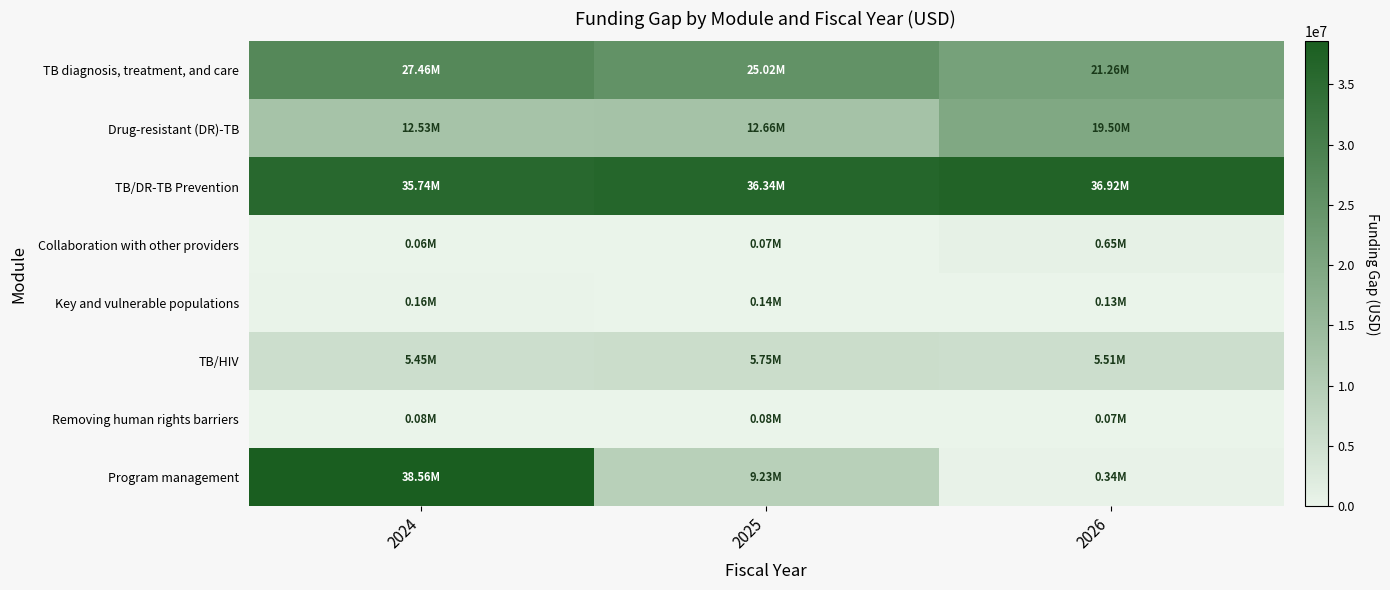

Between 2024 and 2026, which series saw the biggest shift?

Program management